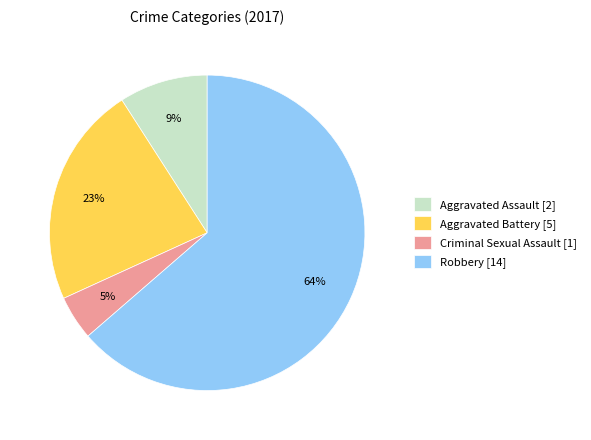

Which category has the biggest portion of the pie?

Robbery